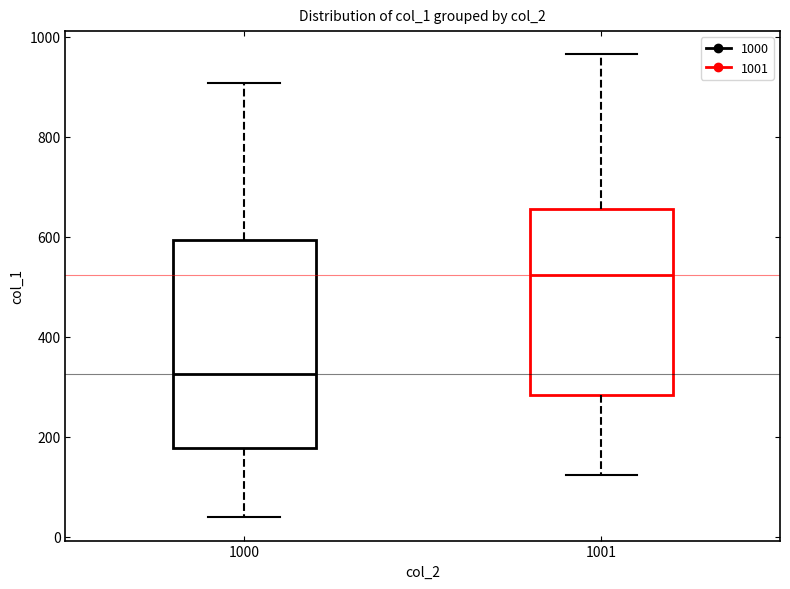

Comparing the boxes themselves (not the whiskers), which one is the tallest?

1000